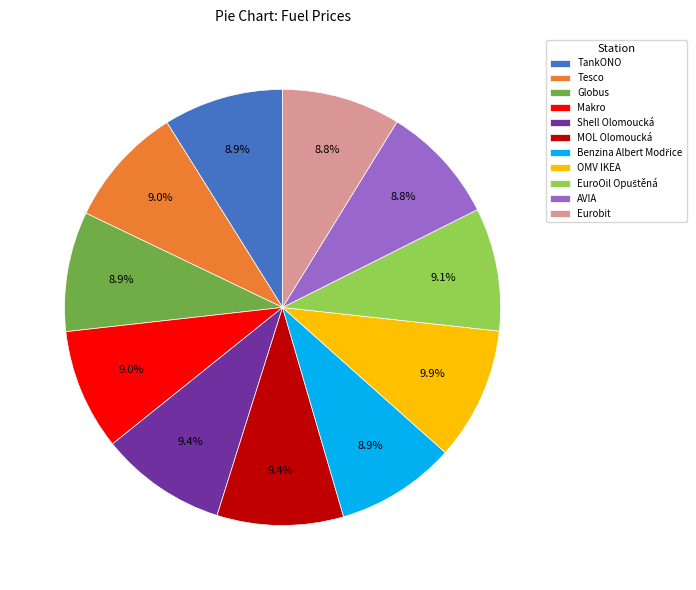

What percentage do Globus and OMV IKEA together represent?

18.8%